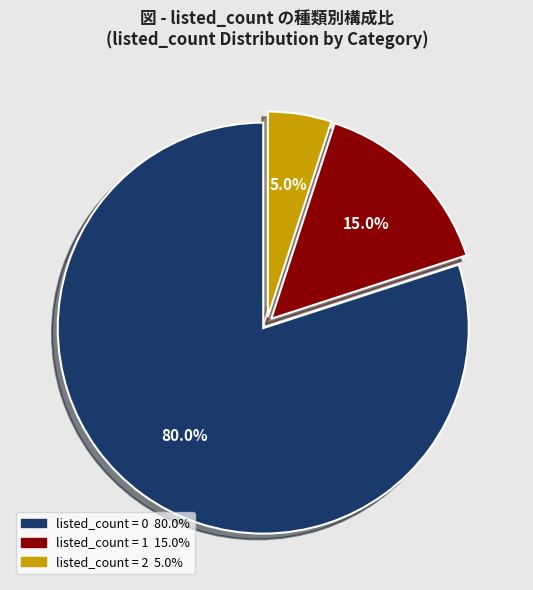

Is there any slice that represents more than half of the pie?

Yes